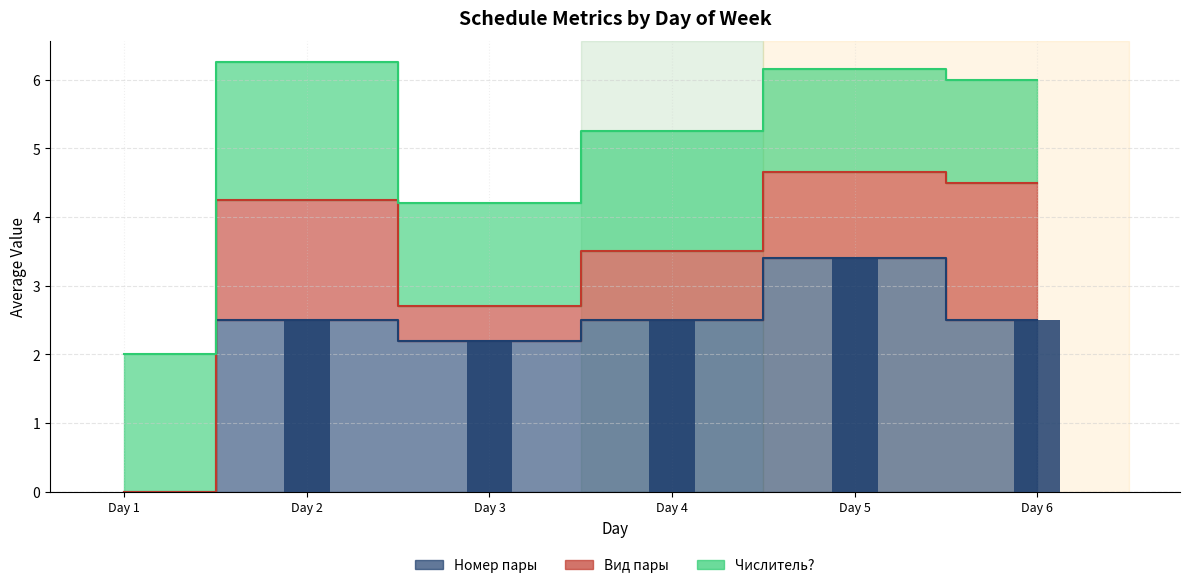

Reading left to right, what are all the values shown in this chart?

Номер пары: 0.0	2.5	2.2	2.5	3.4	2.5
Вид пары: 0.0	1.8	0.5	1.0	1.2	2.0
Числитель?: 2.0	2.0	1.5	1.8	1.5	1.5